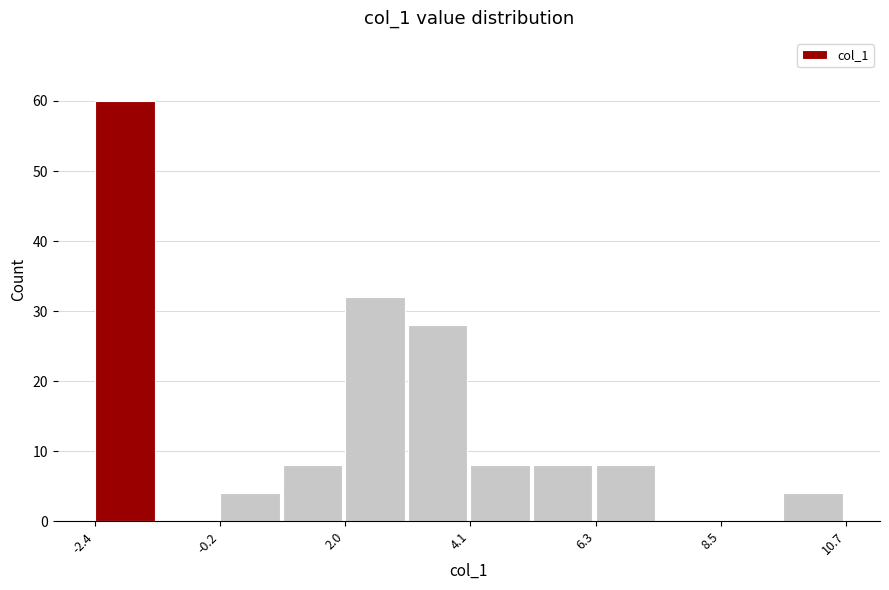

Around what value on the x-axis is the tallest bar? Give the approximate position of its centre, as read against the axis.

-2.0